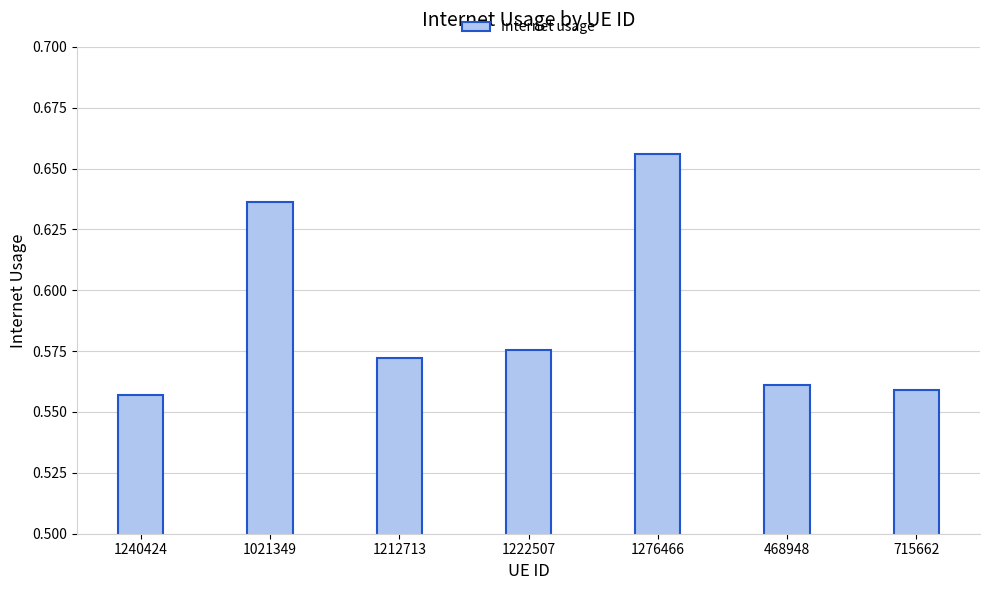

What is the change in value from 1276466 to 468948?

-0.1